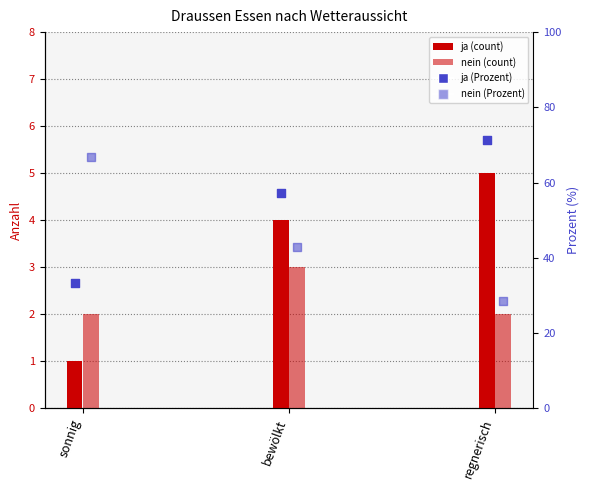

Which series contains the highest Y value?

ja %